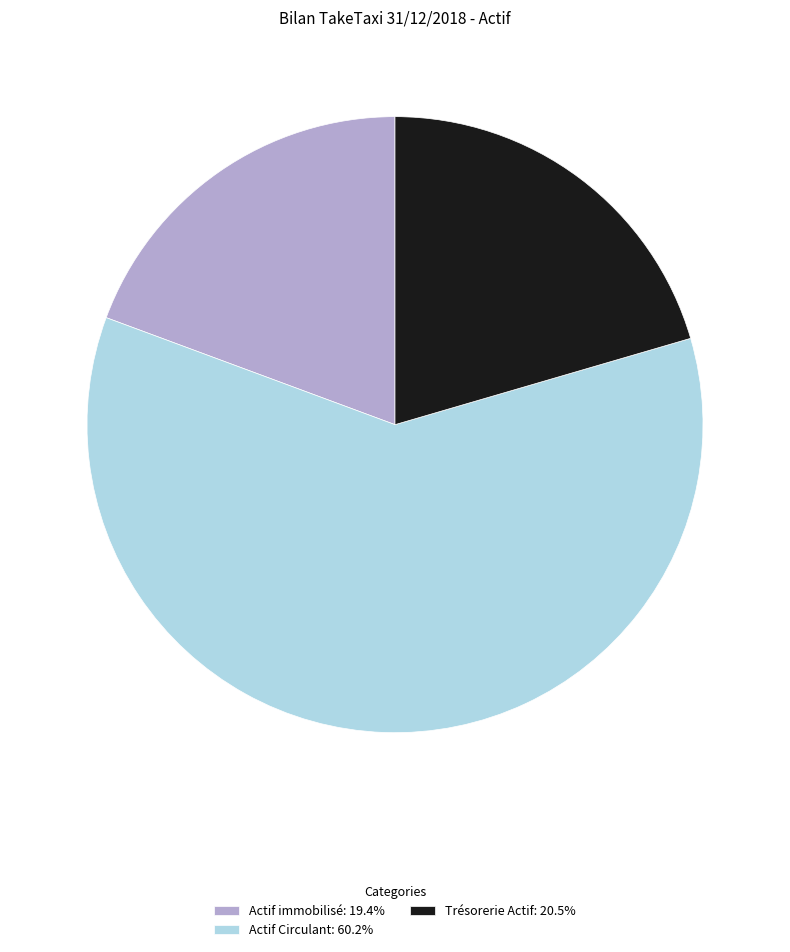

What is the ratio of the value at Actif immobilisé: 19.4% to the value at Trésorerie Actif: 20.5%?

0.9